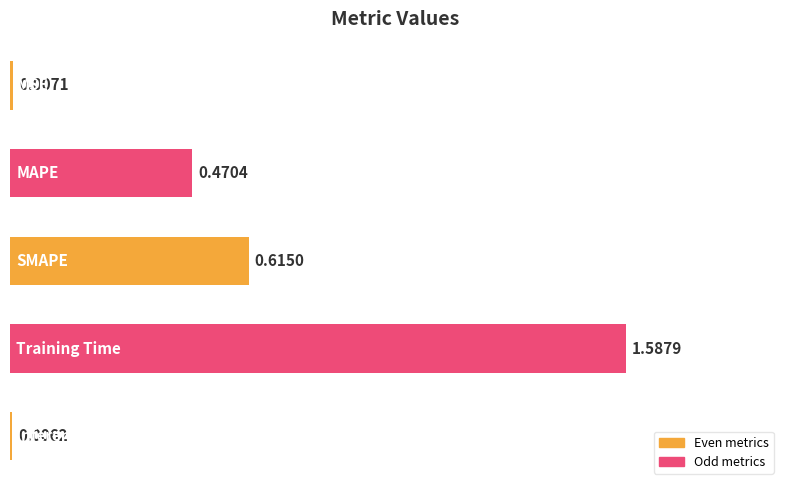

What is the sum of all values?

2.7